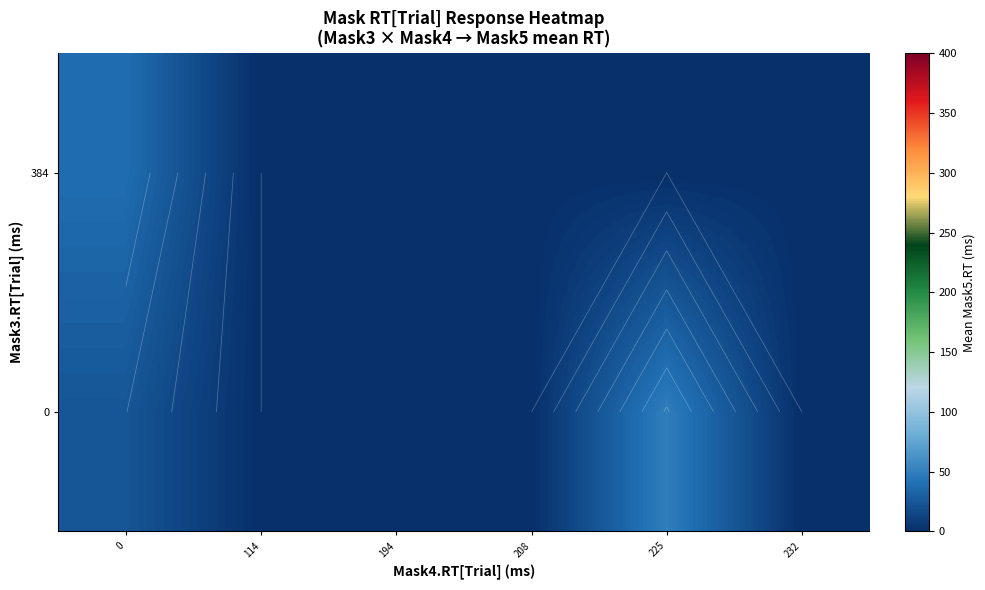

At how many categories does at least one series exceed 7?

2